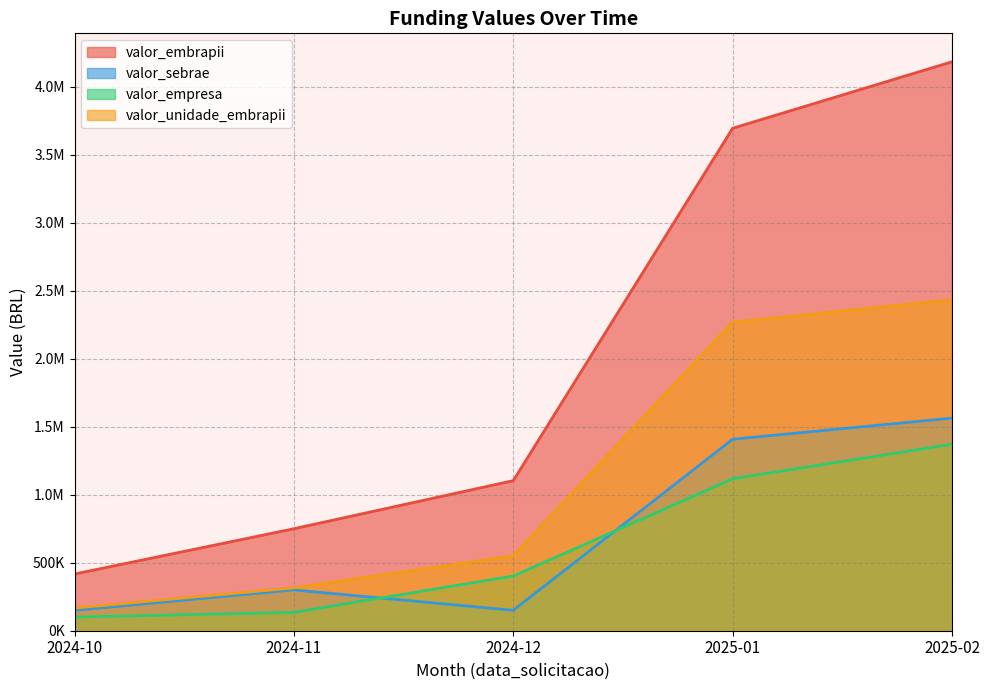

Where is valor_empresa nearest to the value 735745?

2024-12